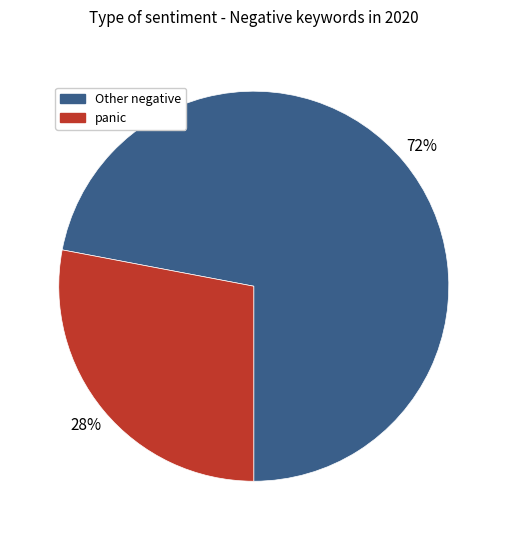

Which category has the smallest portion of the pie?

panic